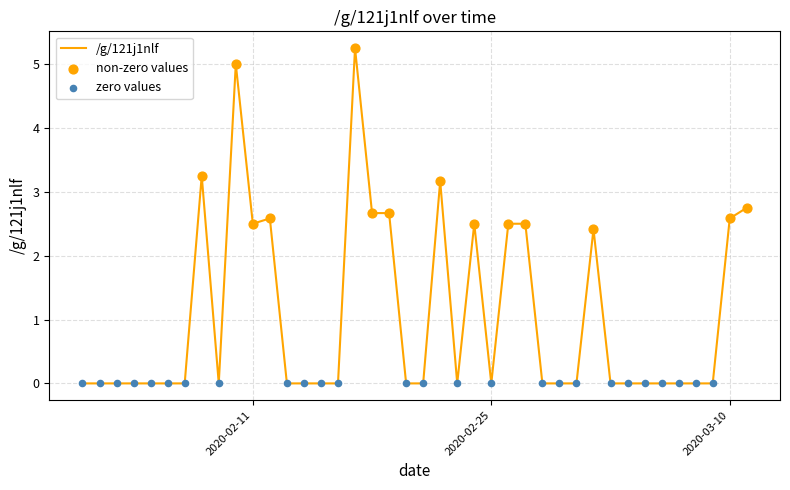

What is the difference between the maximum and minimum values?

5.3